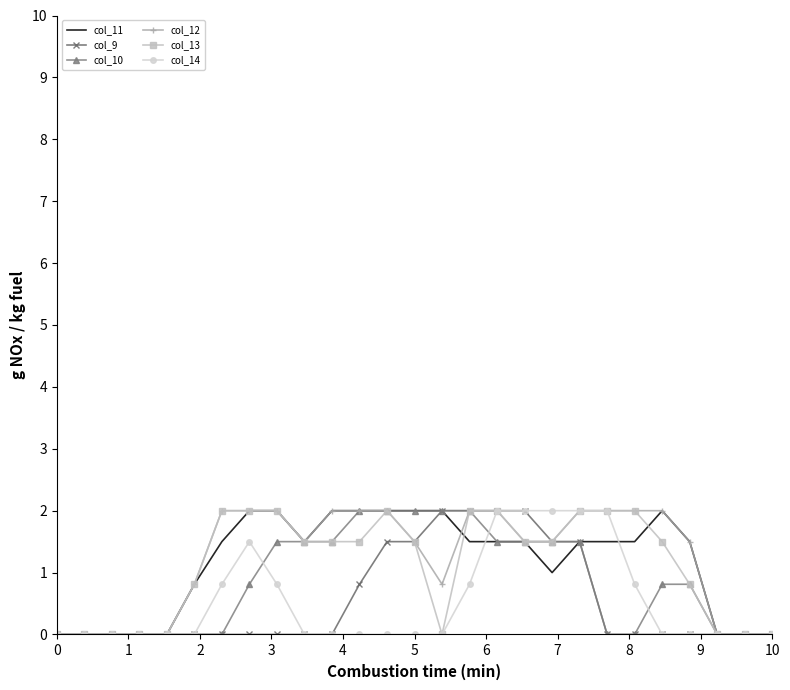

What is the maximum value shown in the chart?

2.0